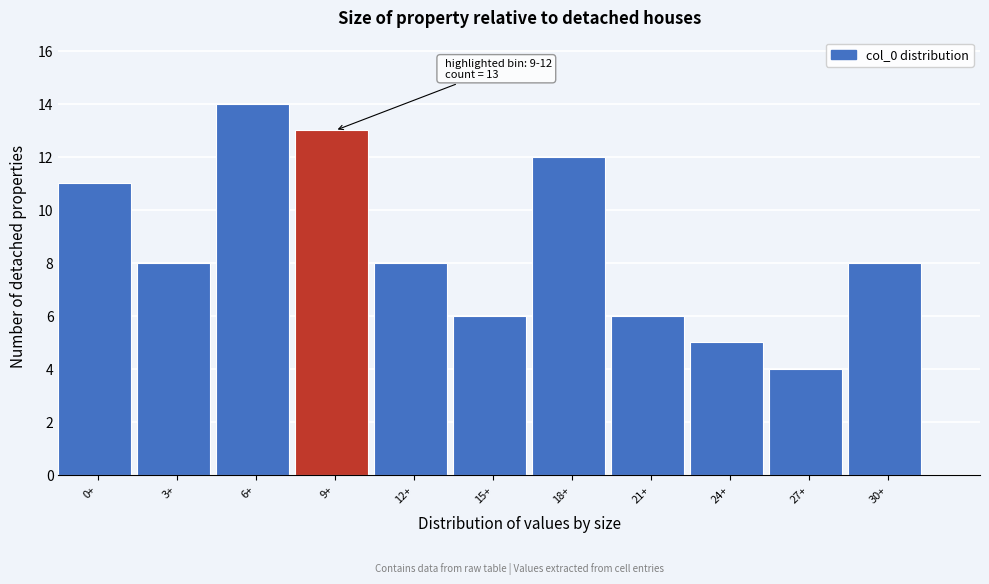

Reading left to right, list all the values displayed in this chart.

11	8	14	13	8	6	12	6	5	4	8